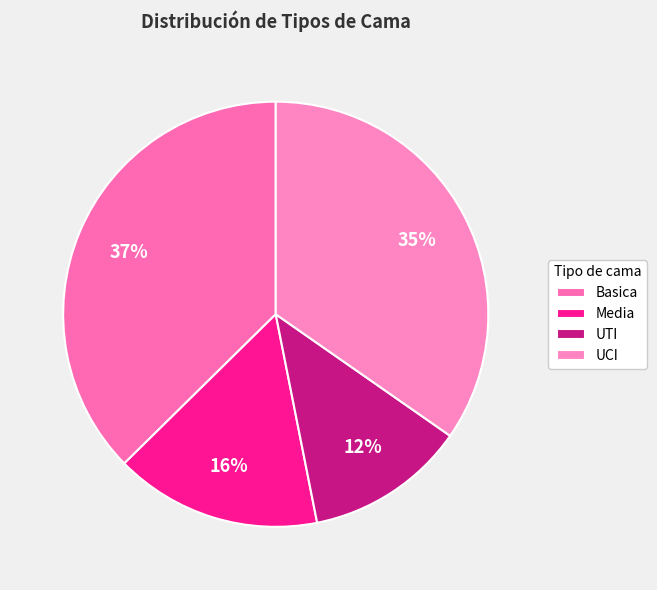

Is the sum of UCI and Basica greater than half?

Yes